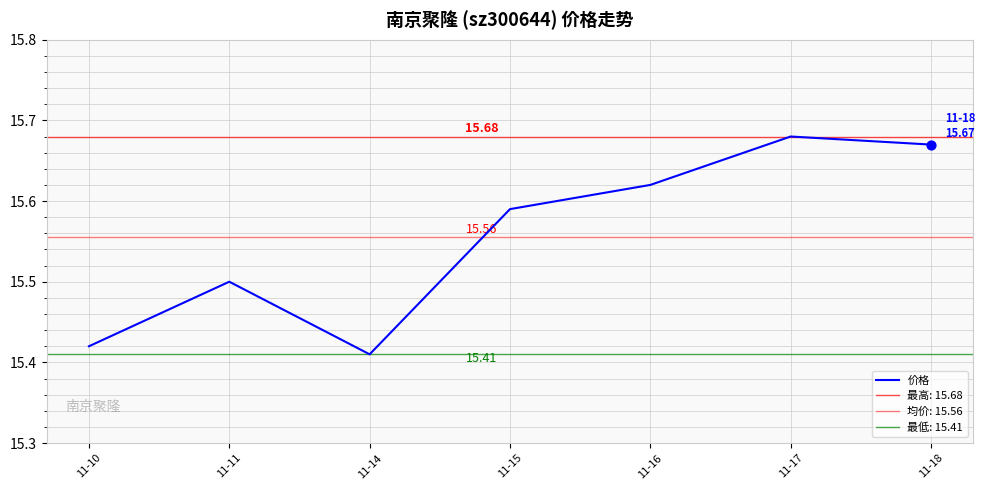

Between 11-16 and 11-11, which is larger?

11-16